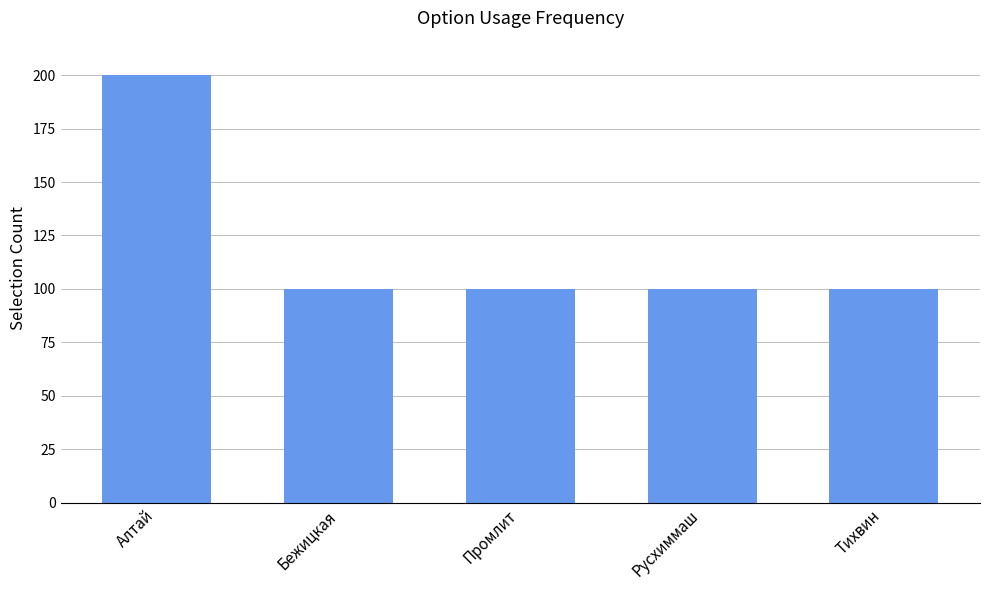

Is it true that the value at Бежицкая is 100?

True